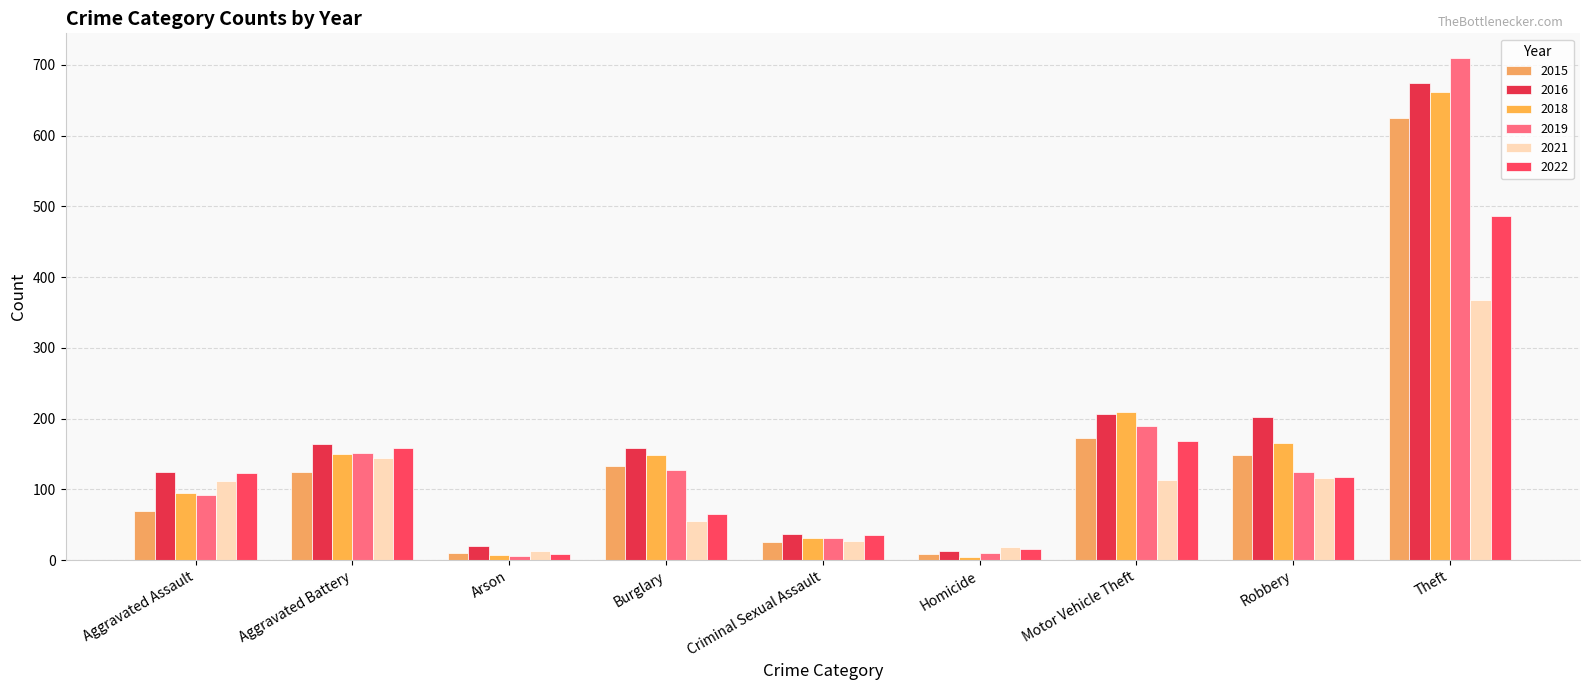

What is the spread (max minus min) of values at Theft?

342